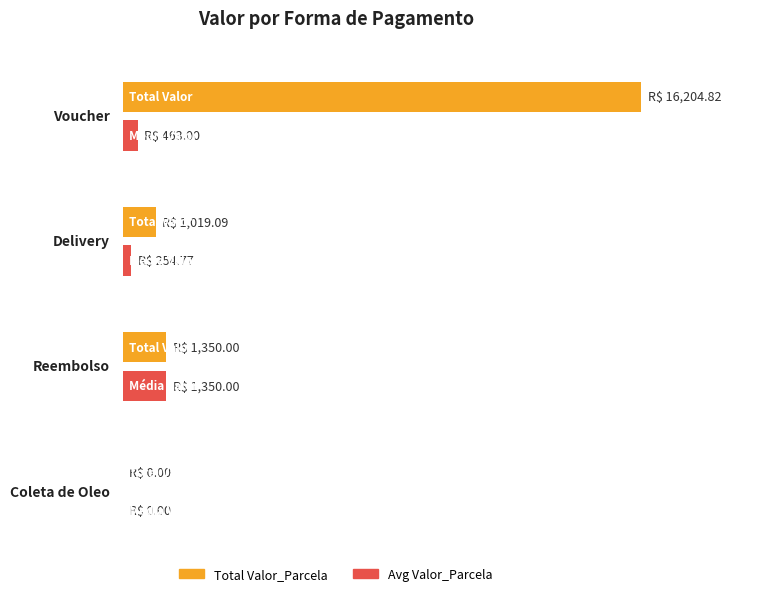

At which label does the data first exceed 291?

Voucher